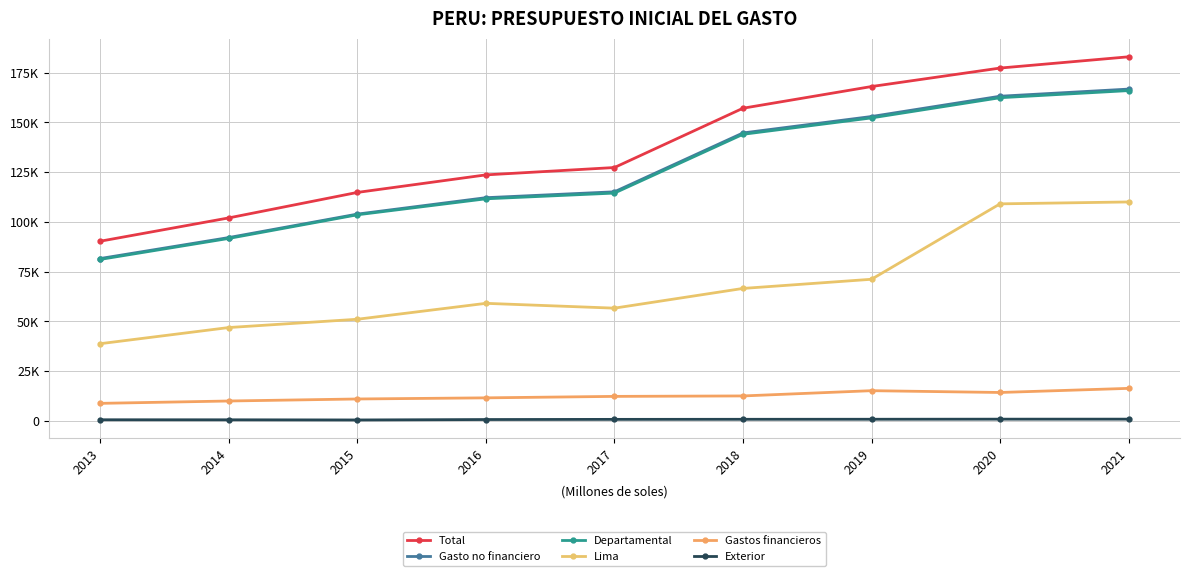

True or false: Exterior and Departamental intersect in this chart.

False